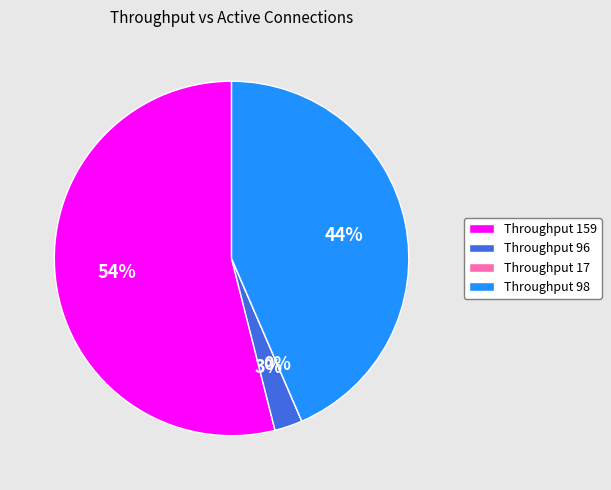

Is it true that 98 is 44% of the pie?

True